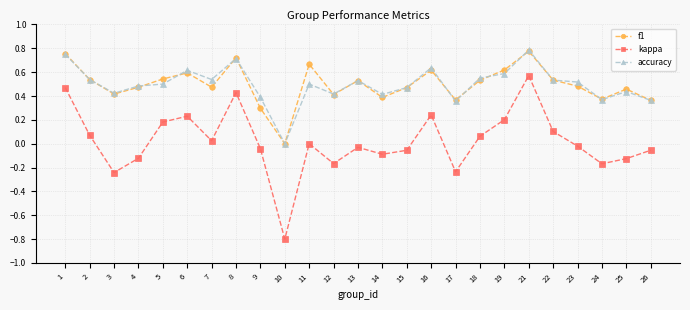

What is the minimum value shown in the chart?

-0.8